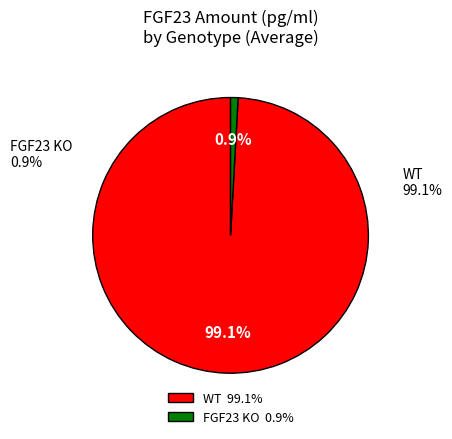

What percentage is the WT slice, to the nearest percent?

99%